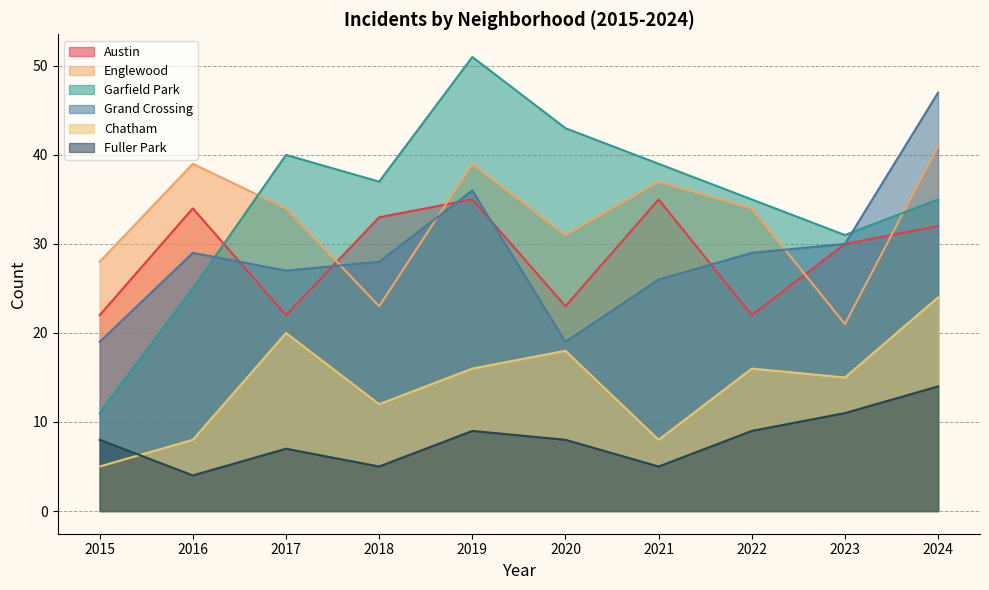

True or false: Austin has more than 0 points higher than both neighbors.

True